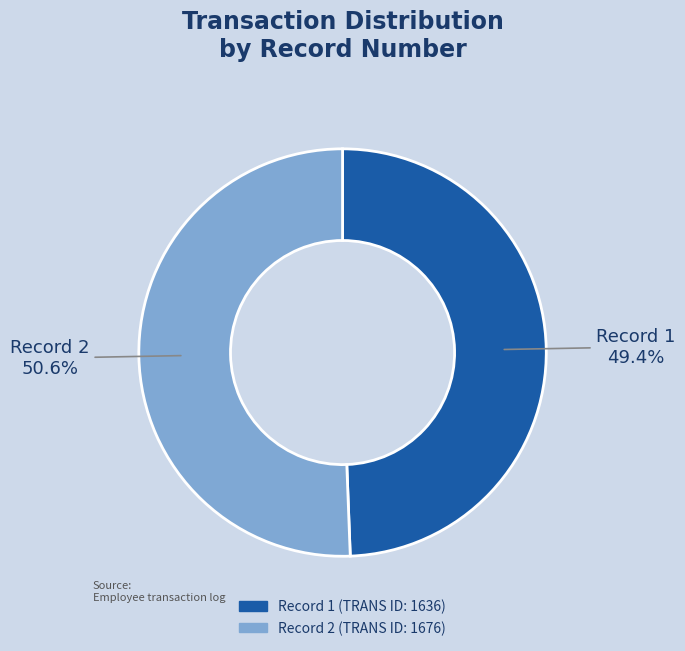

Does any single category account for the majority?

Yes